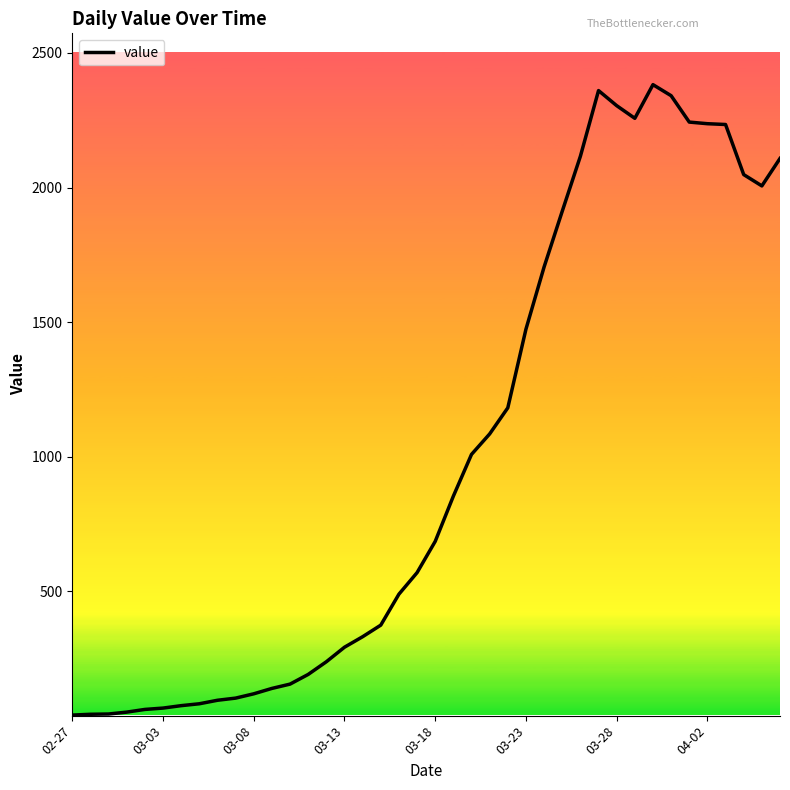

What is the maximum value shown in the chart?

2382